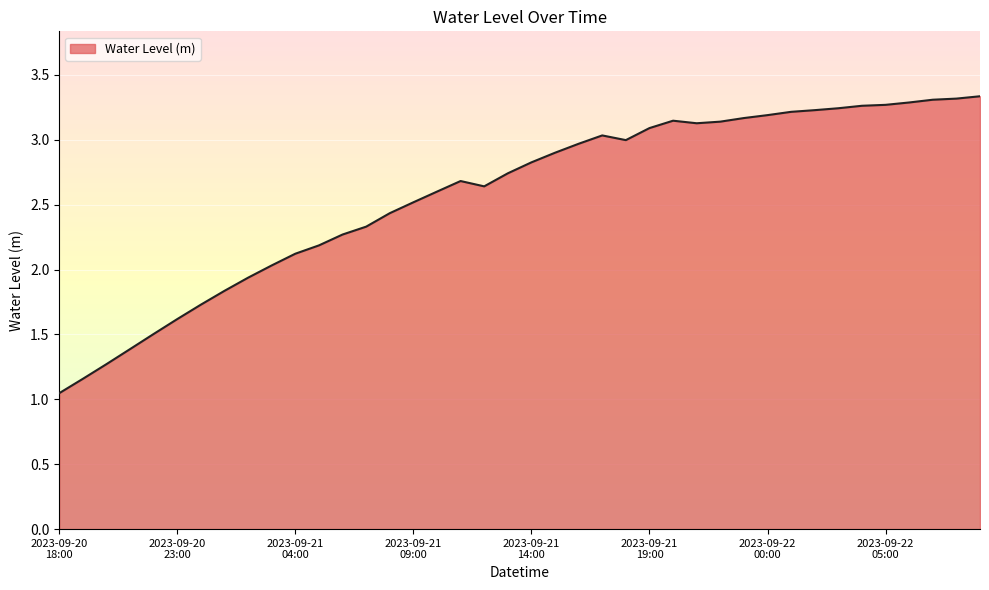

What is the difference between the maximum and minimum values?

2.3